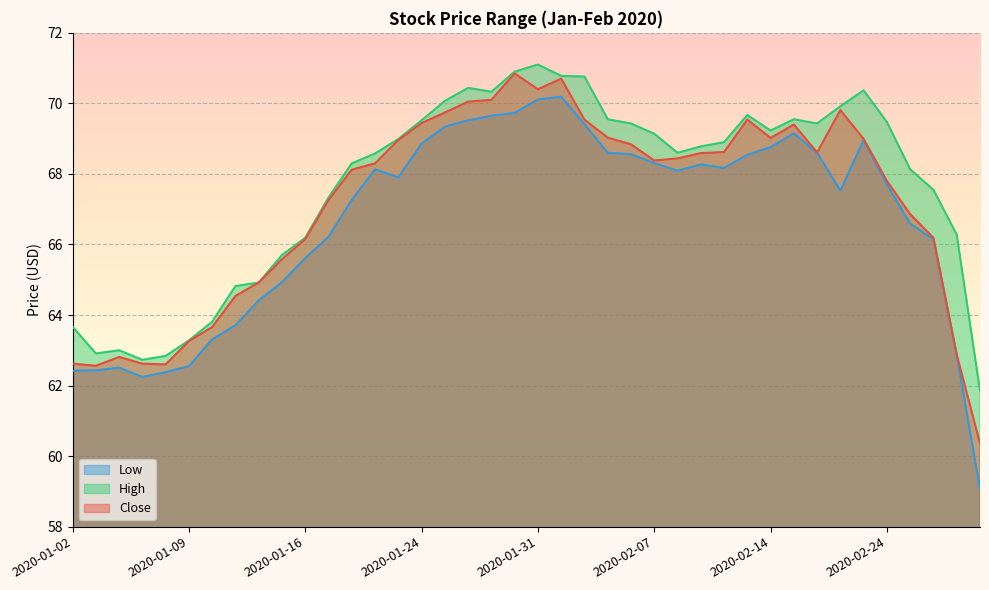

List the series in order of their peak value, highest first.

High, Close, Low